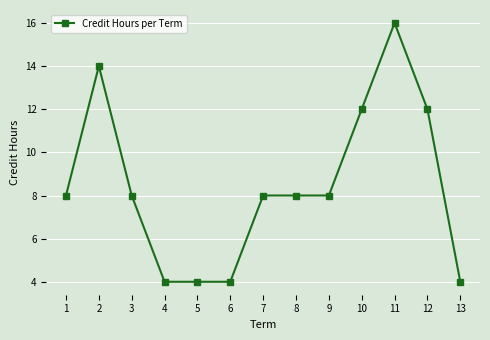

Reading right to left, extract all data points from this chart.

13=4	12=12	11=16	10=12	9=8	8=8	7=8	6=4	5=4	4=4	3=8	2=14	1=8